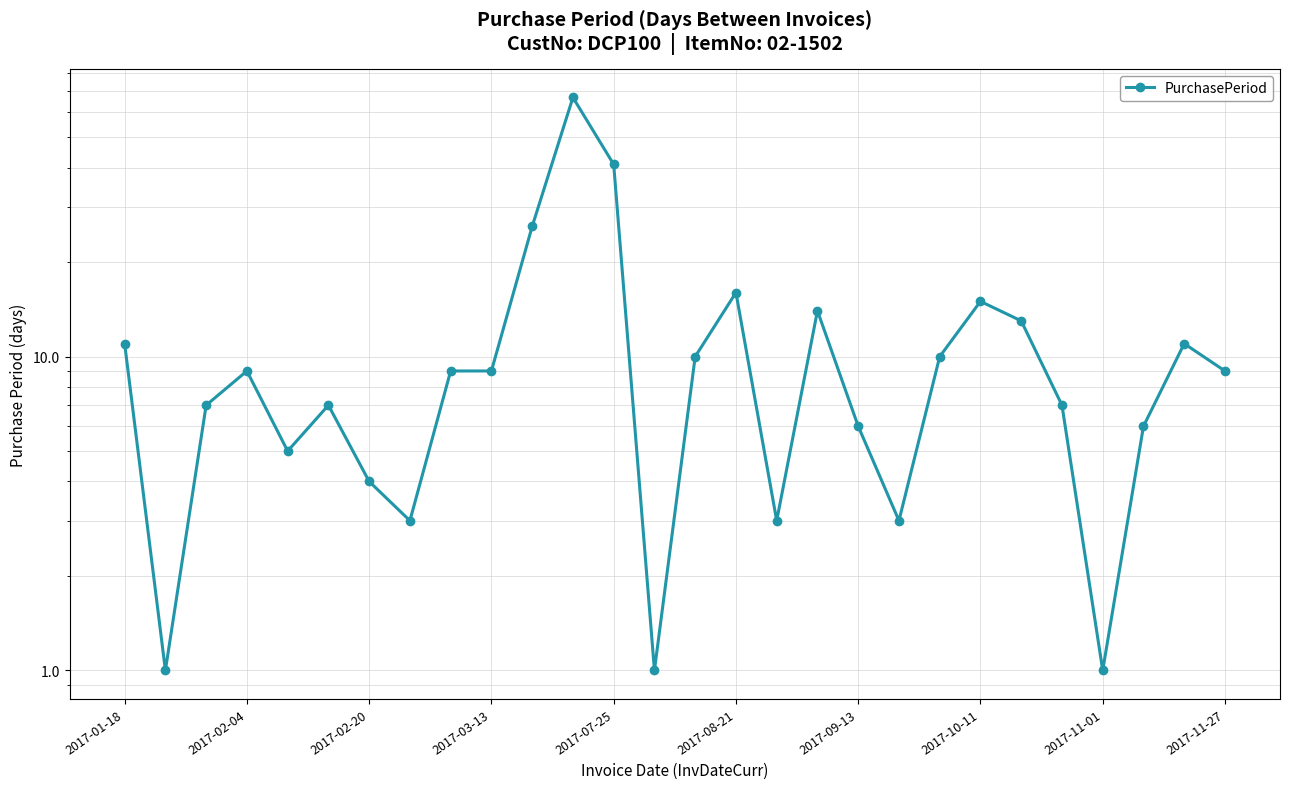

Is it true that the value at 2017-01-18 is 6?

False